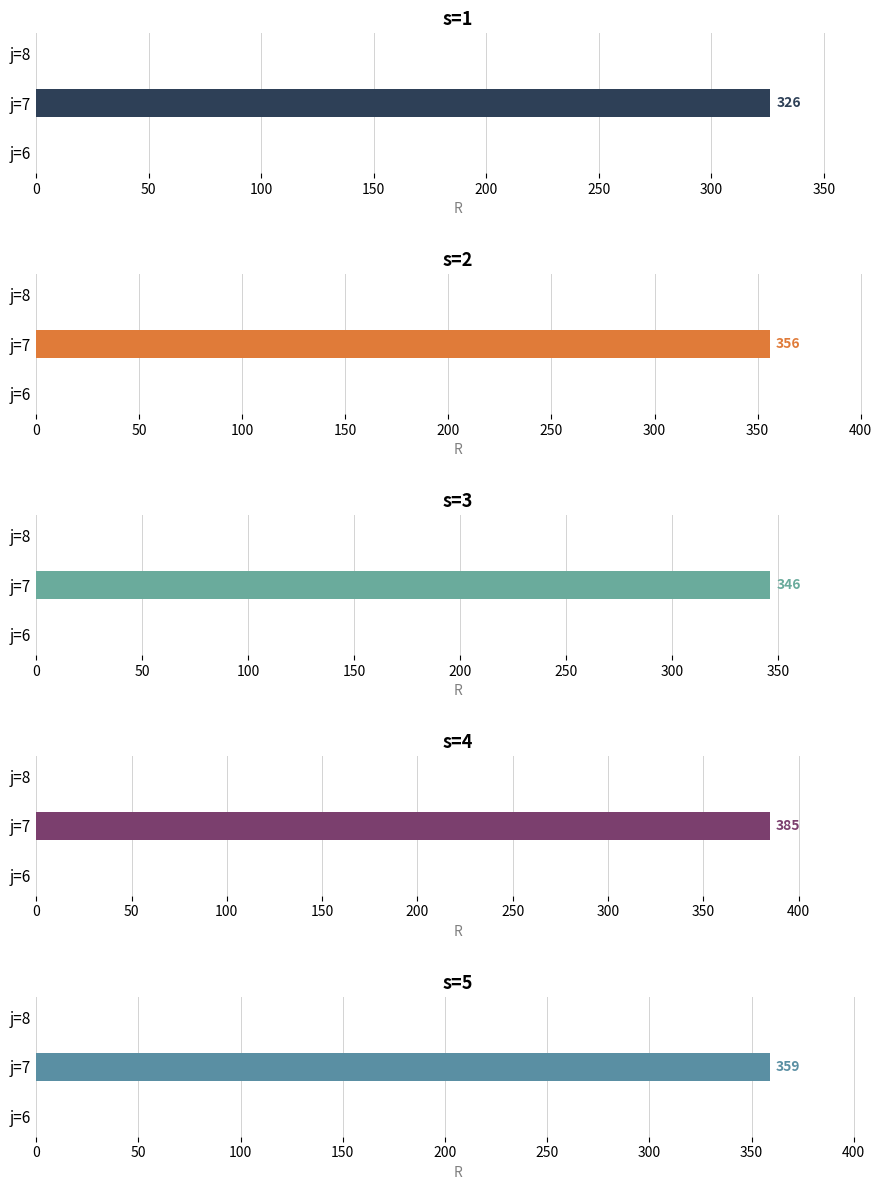

What are all the series names shown in the legend?

s=1, s=2, s=3, s=4, s=5